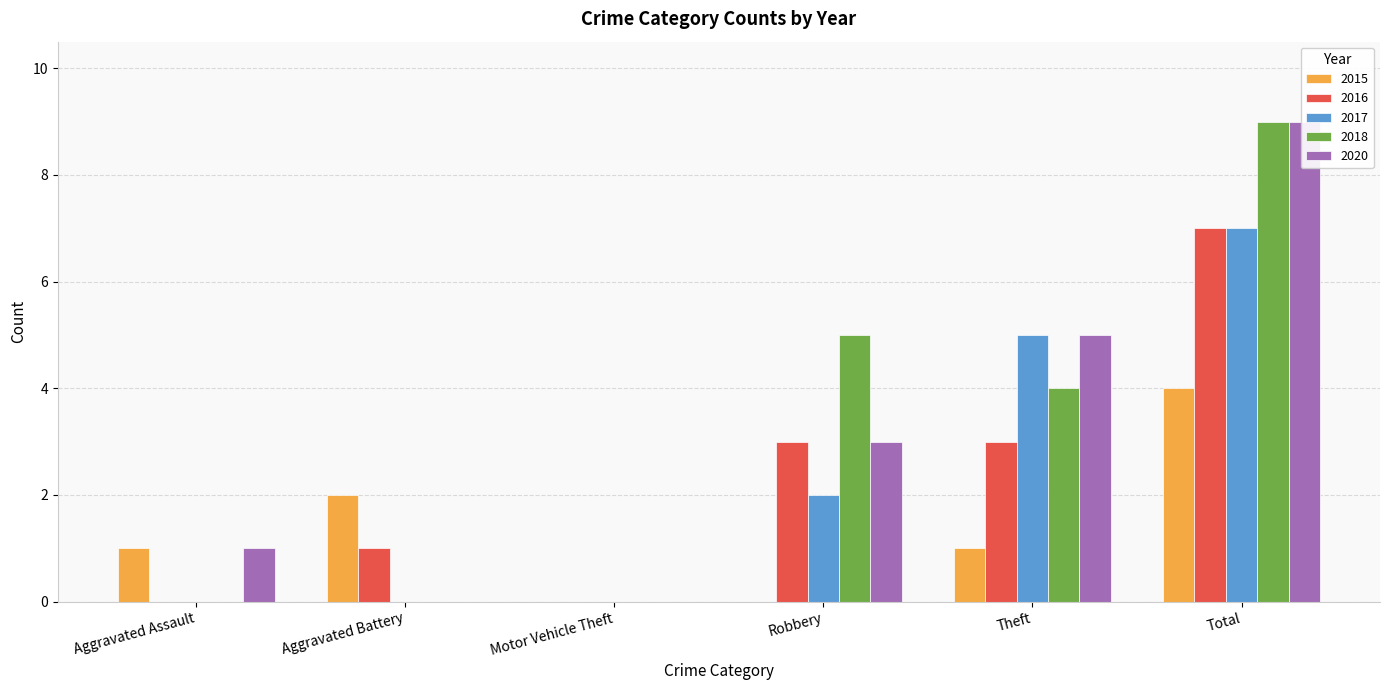

At which label is 2018 closest to 4?

Theft